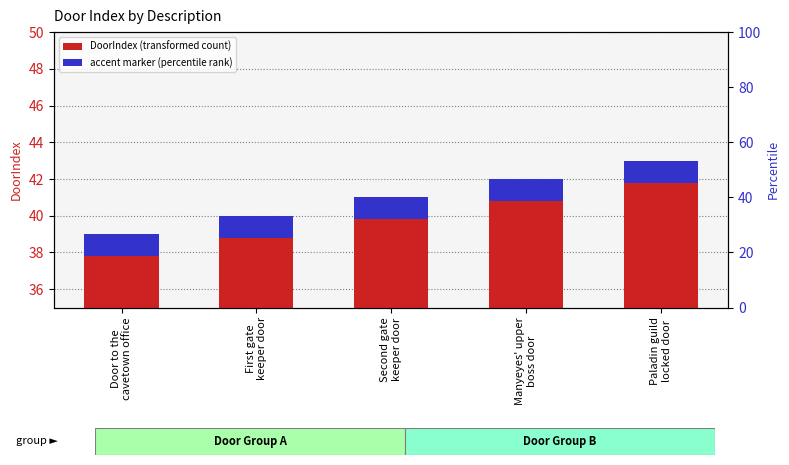

The chart shows a value of 42 at Manyeyes' upper
boss door. True or false?

True